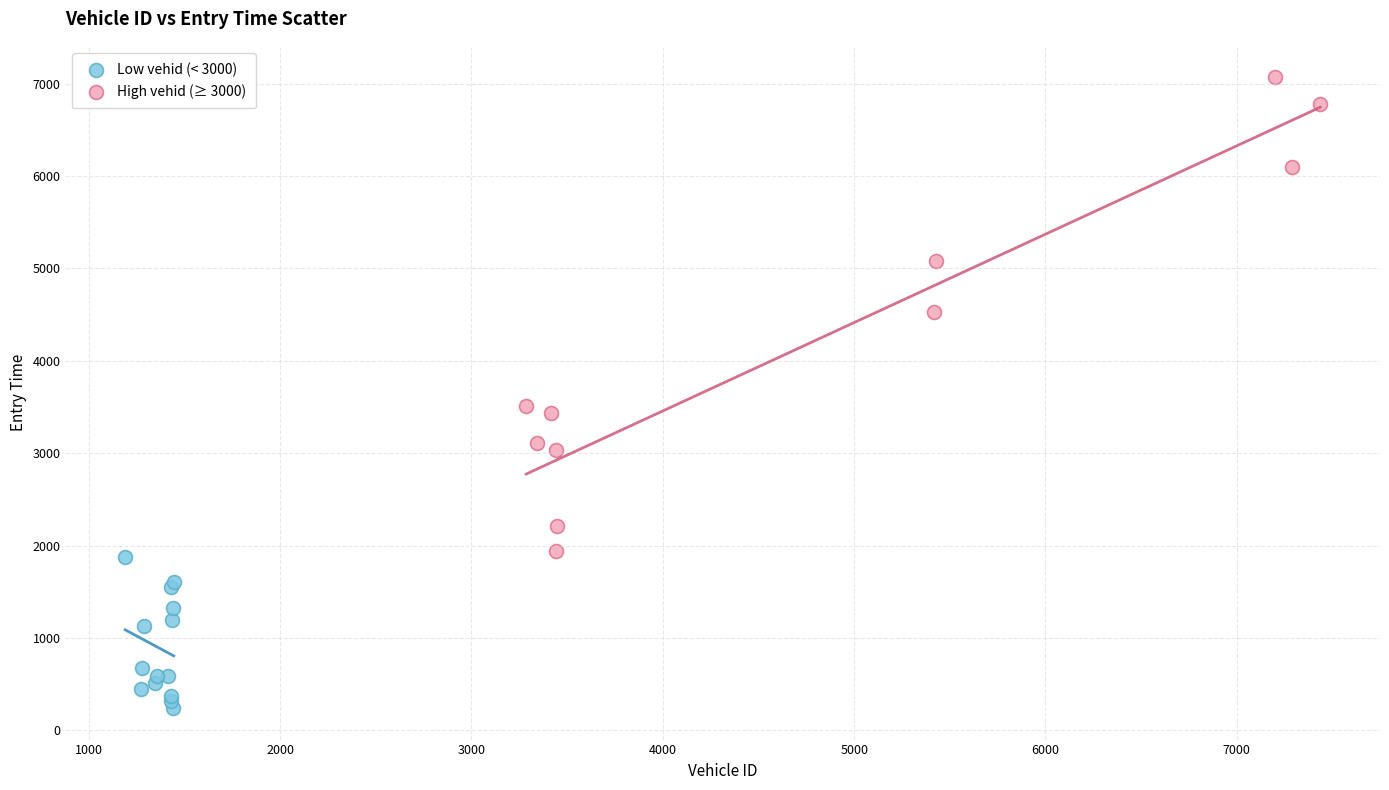

Which series contains the highest Y value?

High vehid (≥ 3000)